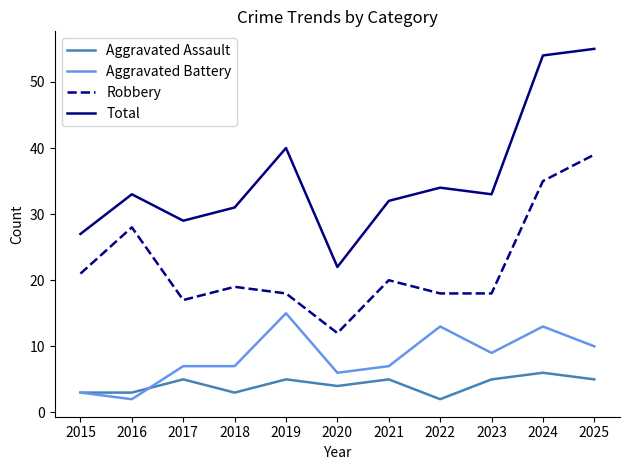

Reading left to right, extract all data points from this chart.

Aggravated Assault: 2015=3	2016=3	2017=5	2018=3	2019=5	2020=4	2021=5	2022=2	2023=5	2024=6	2025=5
Aggravated Battery: 2015=3	2016=2	2017=7	2018=7	2019=15	2020=6	2021=7	2022=13	2023=9	2024=13	2025=10
Robbery: 2015=21	2016=28	2017=17	2018=19	2019=18	2020=12	2021=20	2022=18	2023=18	2024=35	2025=39
Total: 2015=27	2016=33	2017=29	2018=31	2019=40	2020=22	2021=32	2022=34	2023=33	2024=54	2025=55